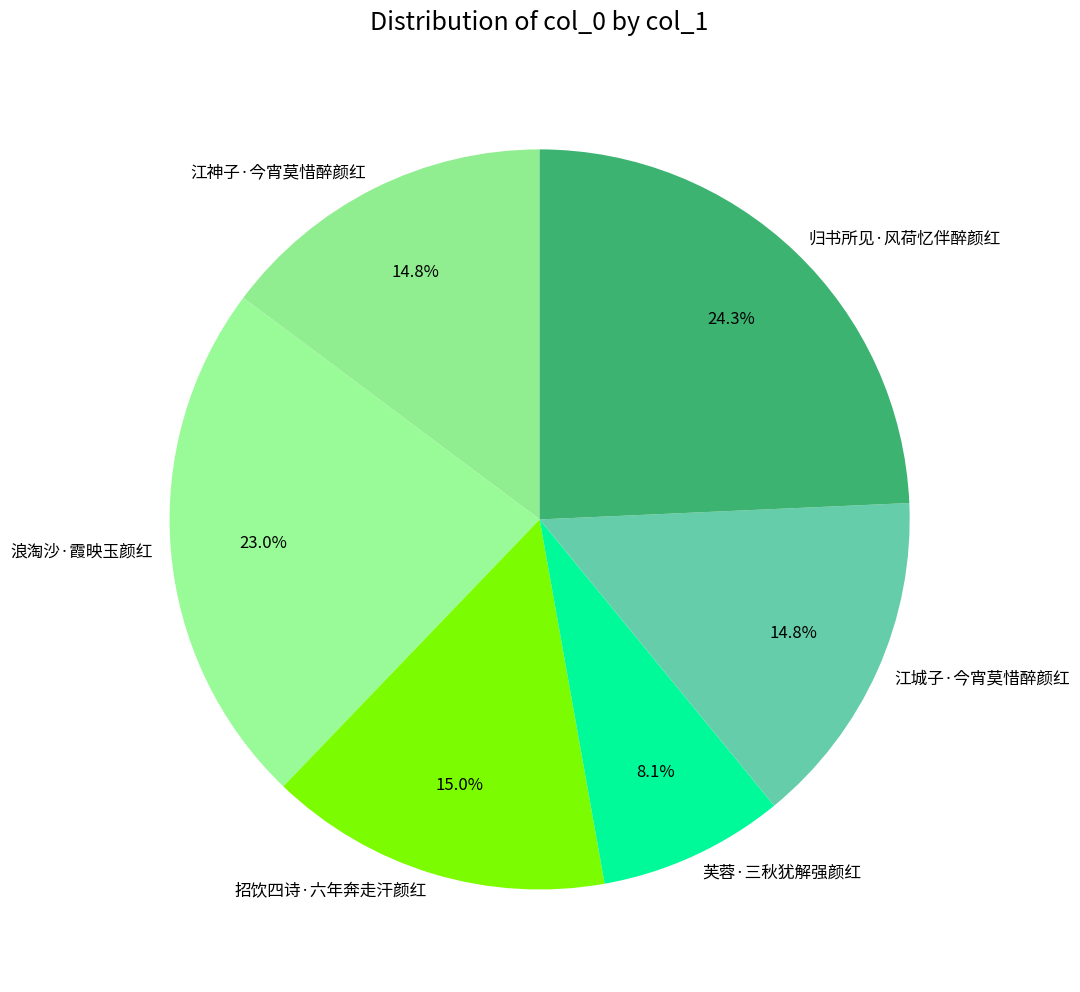

What is the ratio of the value at 江神子·今宵莫惜醉颜红 to the value at 招饮四诗·六年奔走汗颜红?

1.0